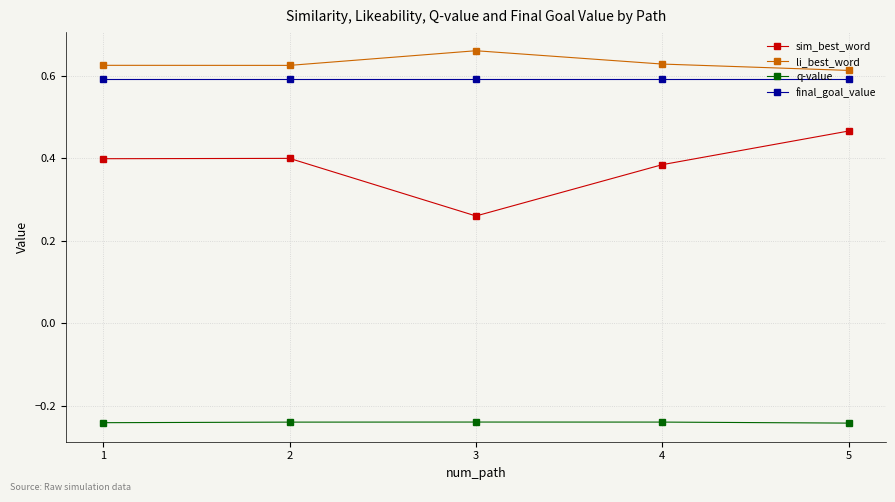

At which label is sim_best_word closest to 0?

3